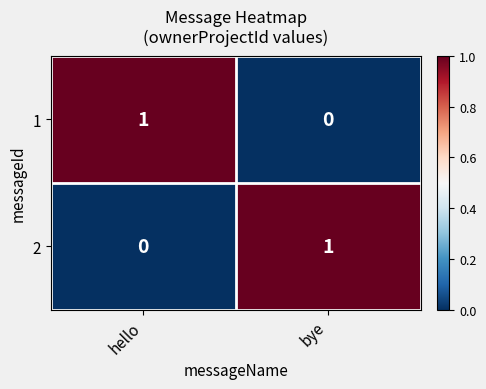

Which category has the highest value in the 1 series?

hello